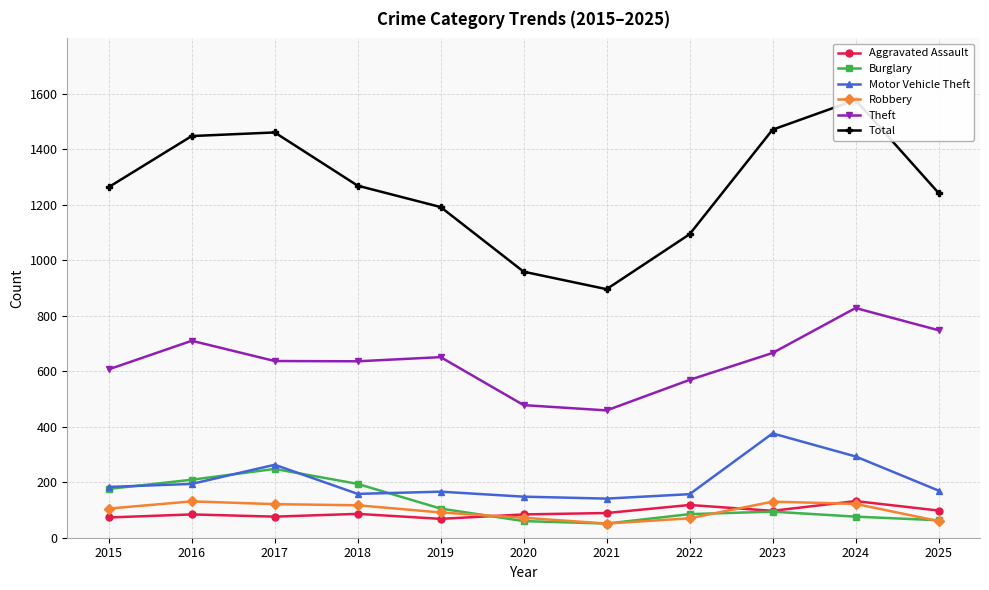

Is it true that Burglary equals 105 at 2019?

True